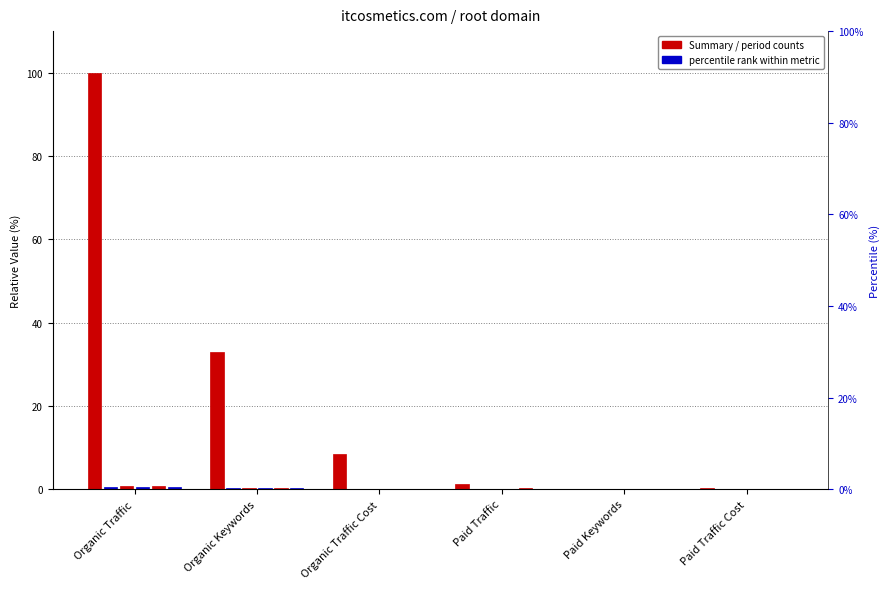

Reading right to left, extract all data points from this chart.

Paid Traffic Cost=0.2	Paid Keywords=0.0	Paid Traffic=1.3	Organic Traffic Cost=8.4	Organic Keywords=32.9	Organic Traffic=100.0